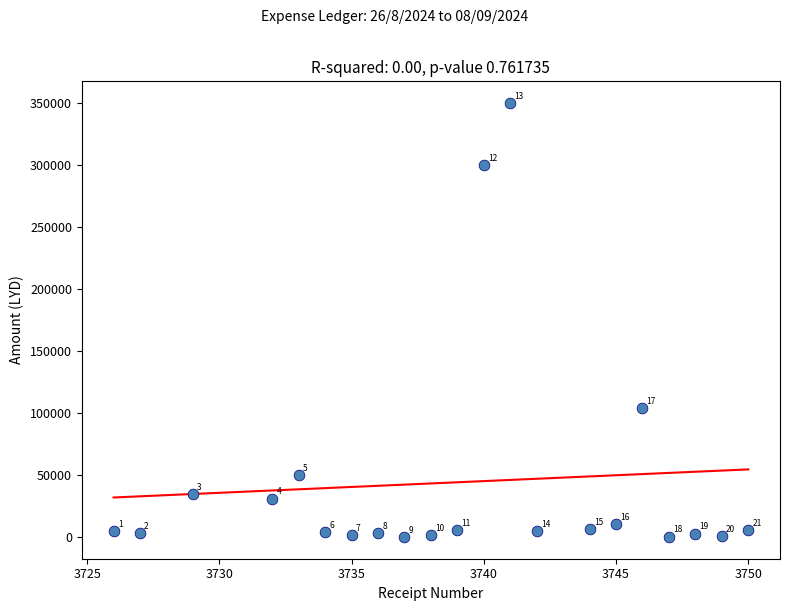

What Y value in the scatter plot is closest to 175060?

104200